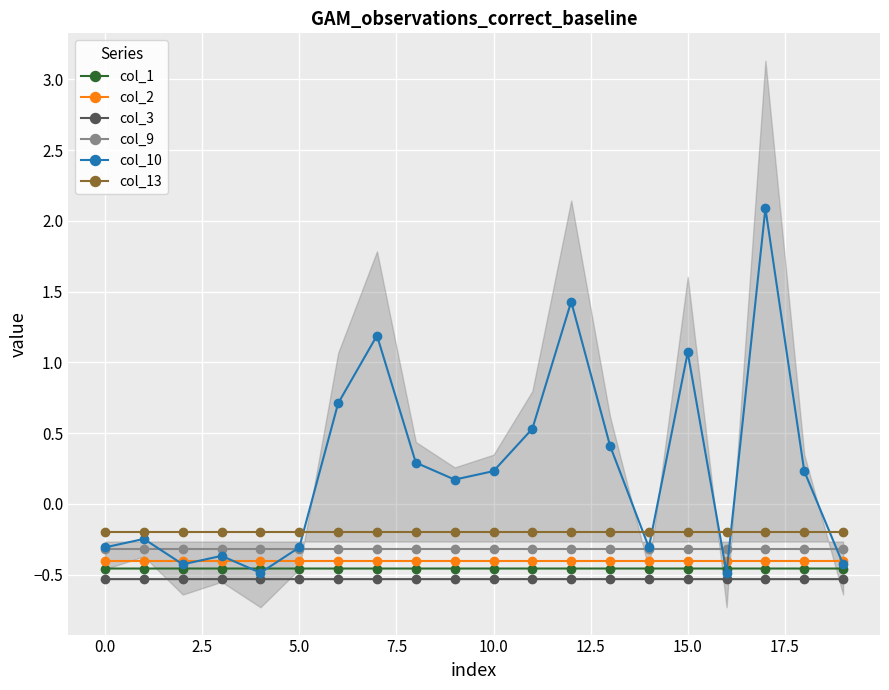

In col_13, how many points are lower than both neighbors (excluding endpoints)?

7